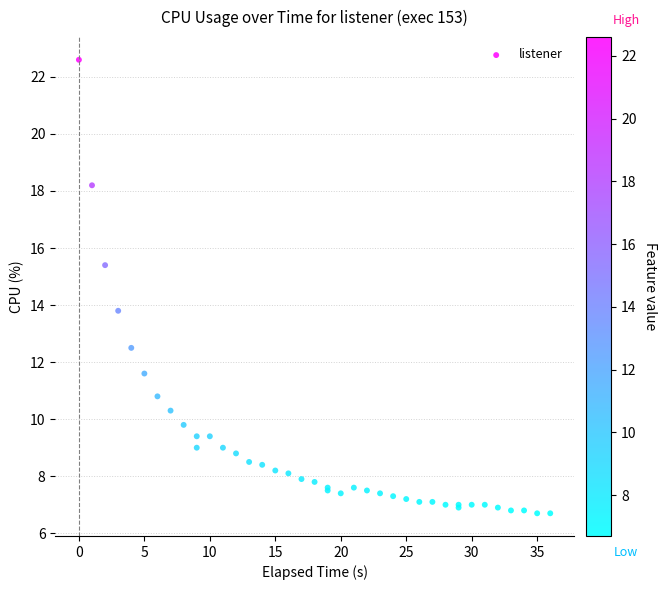

What Y value in the scatter plot is closest to 14?

13.8